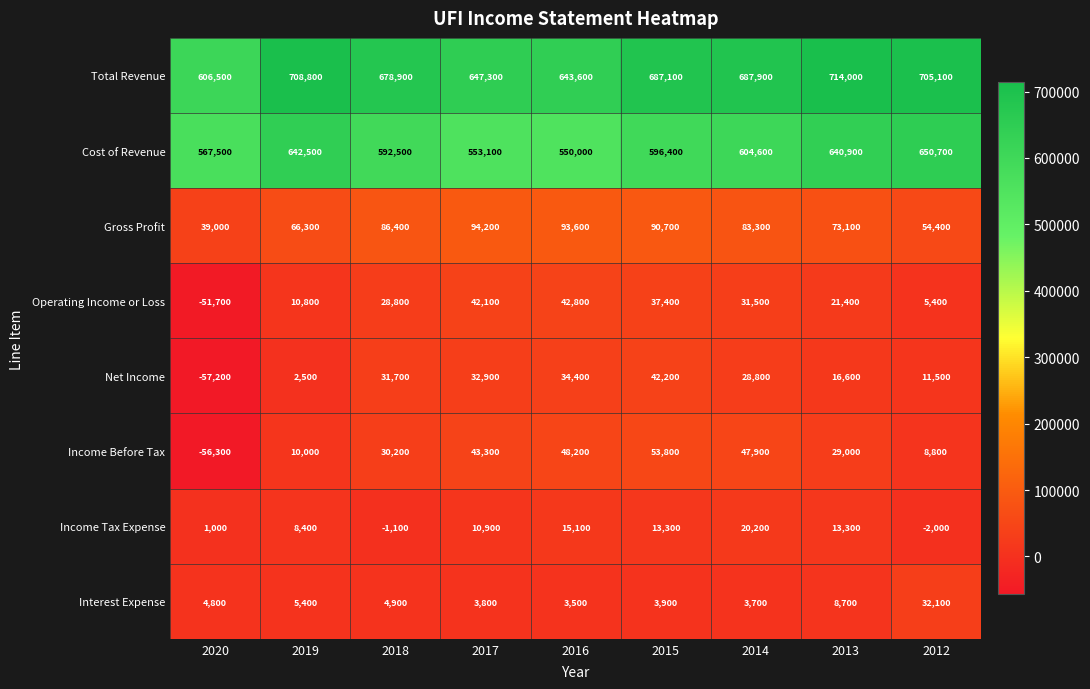

Which series changed the most between 2020 and 2012?

Total Revenue